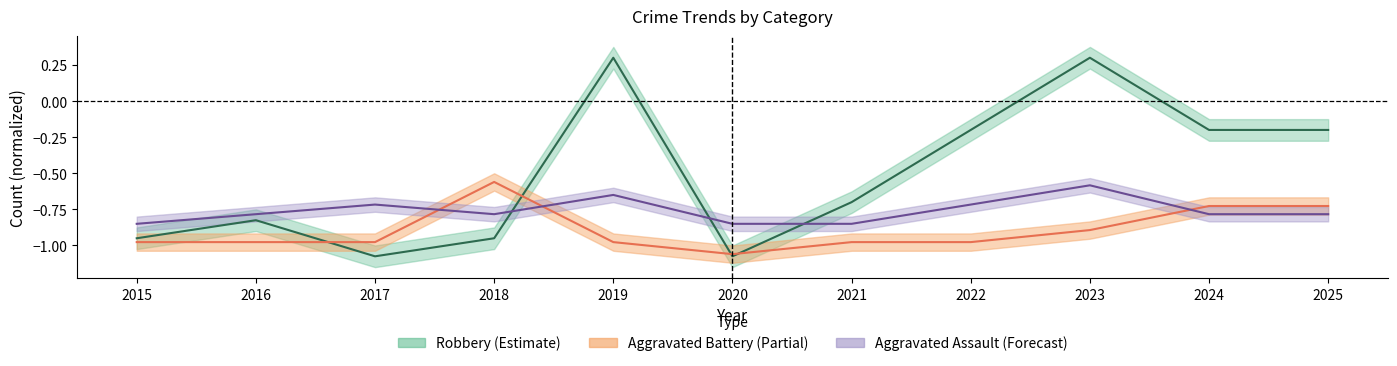

Rank the series at 2024 from highest to lowest value.

Robbery, Aggravated Battery, Aggravated Assault